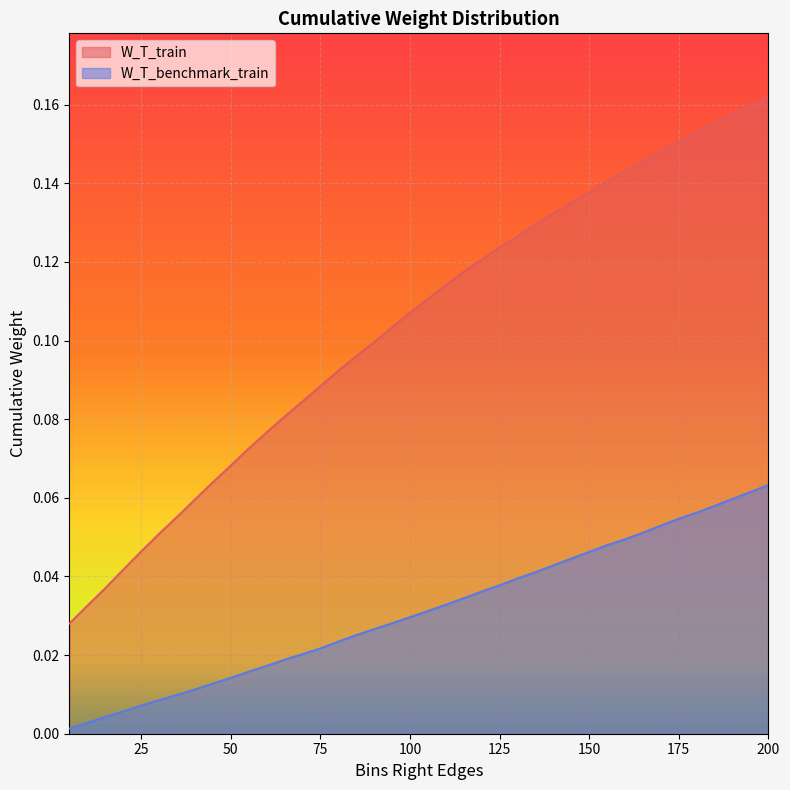

Between 50 and 25, which series saw the biggest shift?

W_T_train